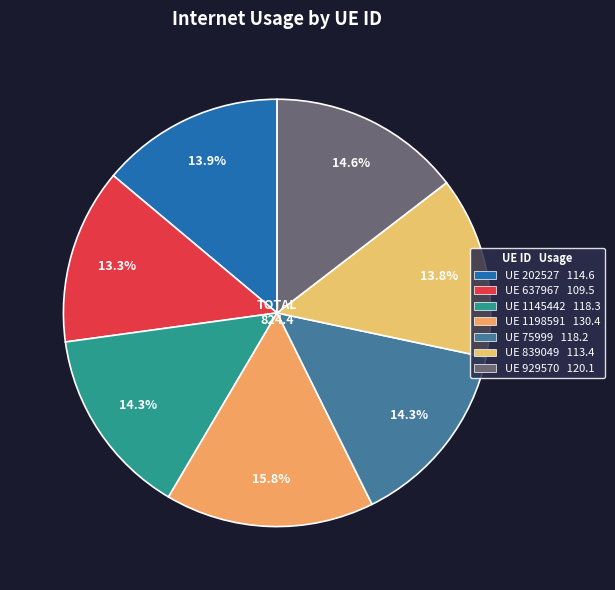

How many segments does this pie chart have?

7